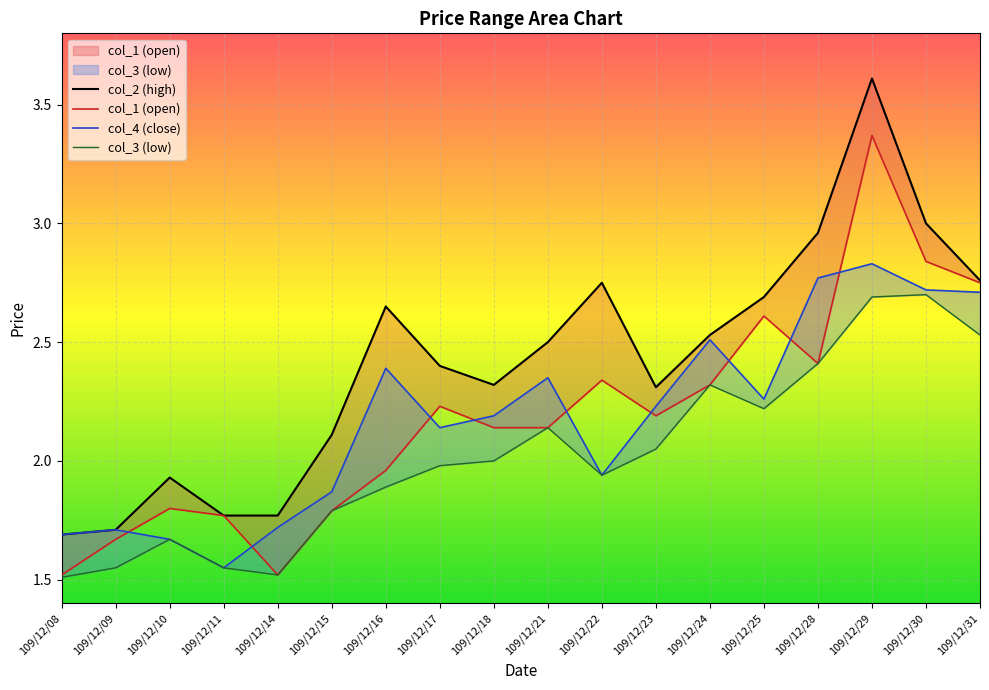

Is the value of col_3 (low) at 109/12/17 greater than the value of col_2 (high) at 109/12/10?

Yes